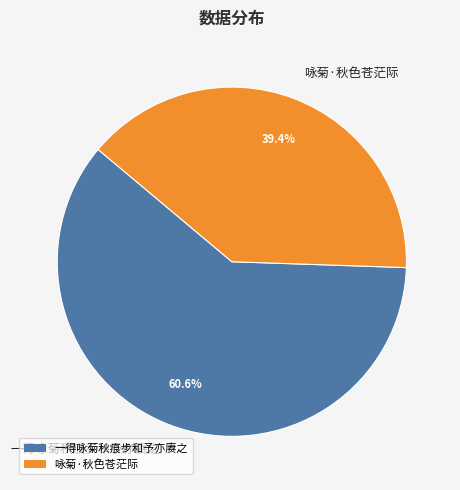

Between 一得咏菊秋痕步和予亦赓之 and 咏菊·秋色苍茫际, which is larger?

一得咏菊秋痕步和予亦赓之